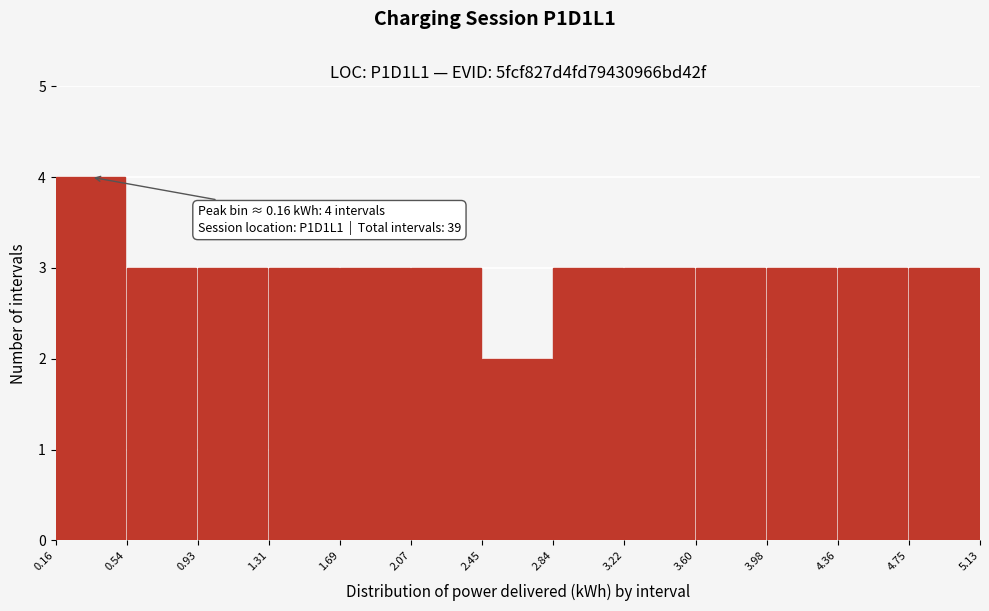

Which range on the x-axis has the tallest bar?

0.16 to 0.54